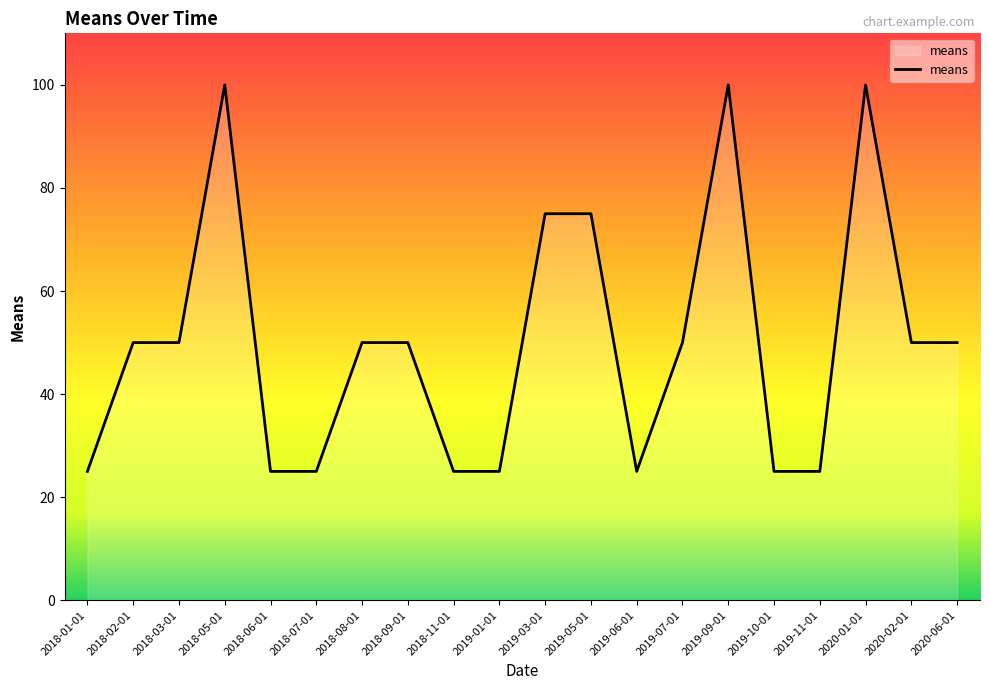

True or false: the data has more than 2 interior local peaks.

True